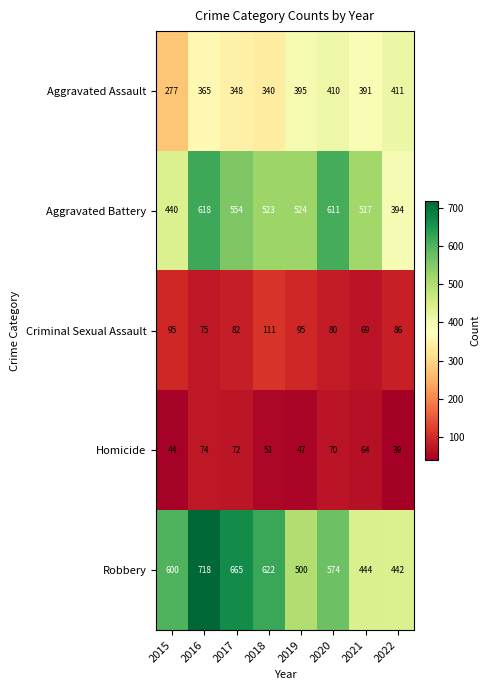

The value of Aggravated Assault at 2016 is 527. True or false?

False